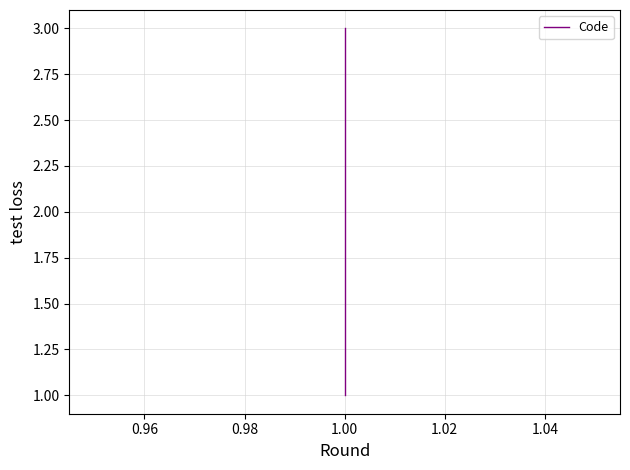

Is it true that the value at 1.00 is 1?

False